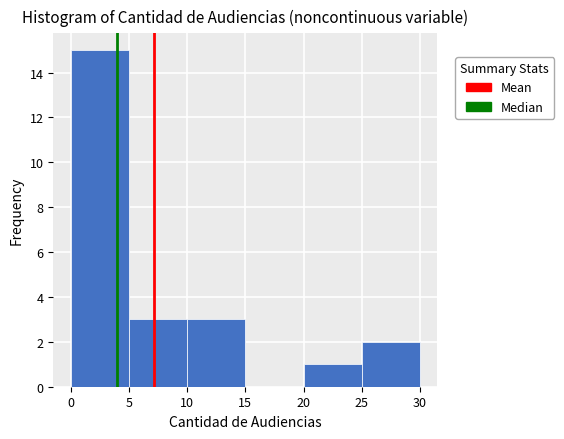

Reading left to right, list every bar in this chart as the range it spans on the x-axis followed by its height. The values are not printed on the chart, so give them approximately, as read against the axis.

0 to 5: 15
5 to 10: 3
10 to 15: 3
15 to 20: 0
20 to 25: 1
25 to 30: 2